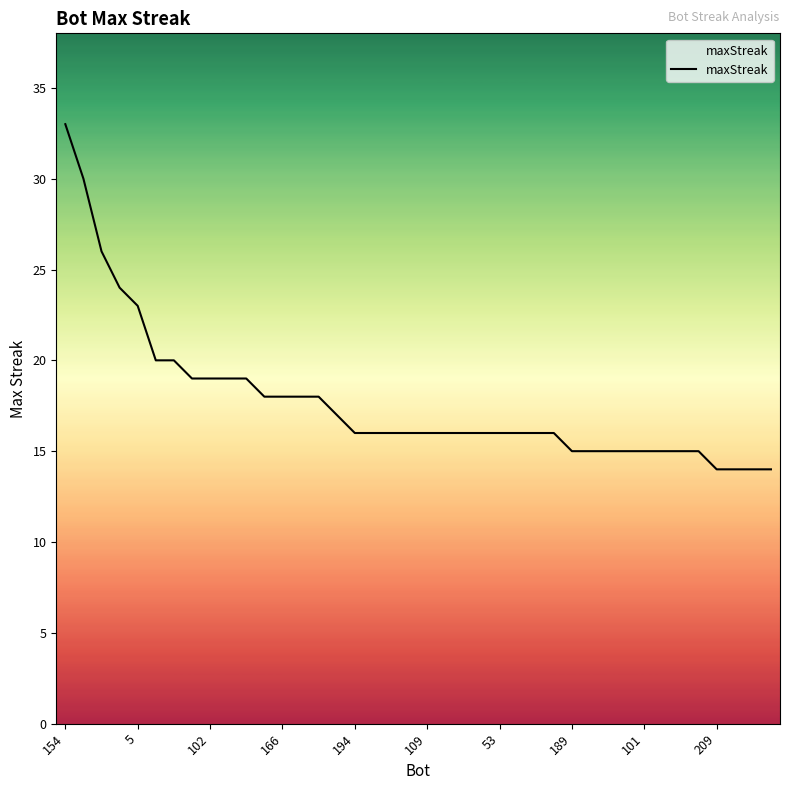

What is the maximum value shown in the chart?

33